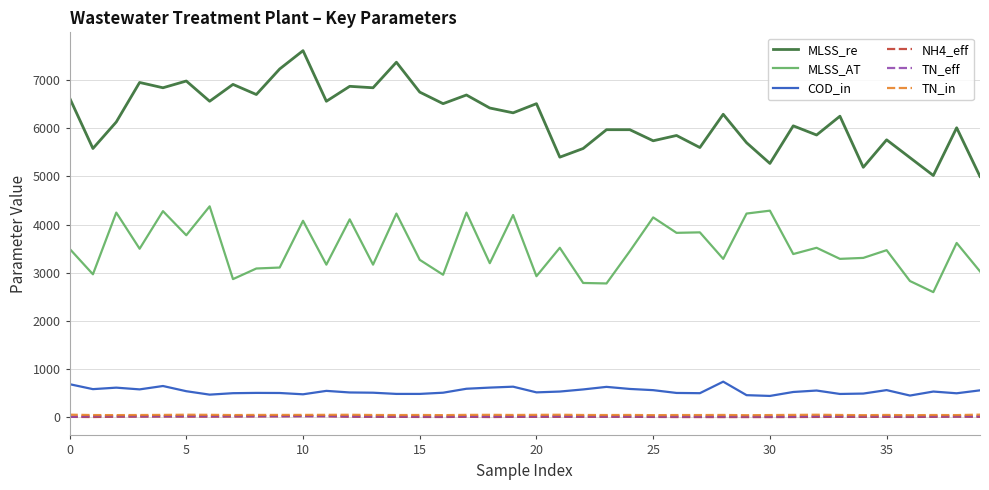

Does the chart display data point markers on the line(s)?

No